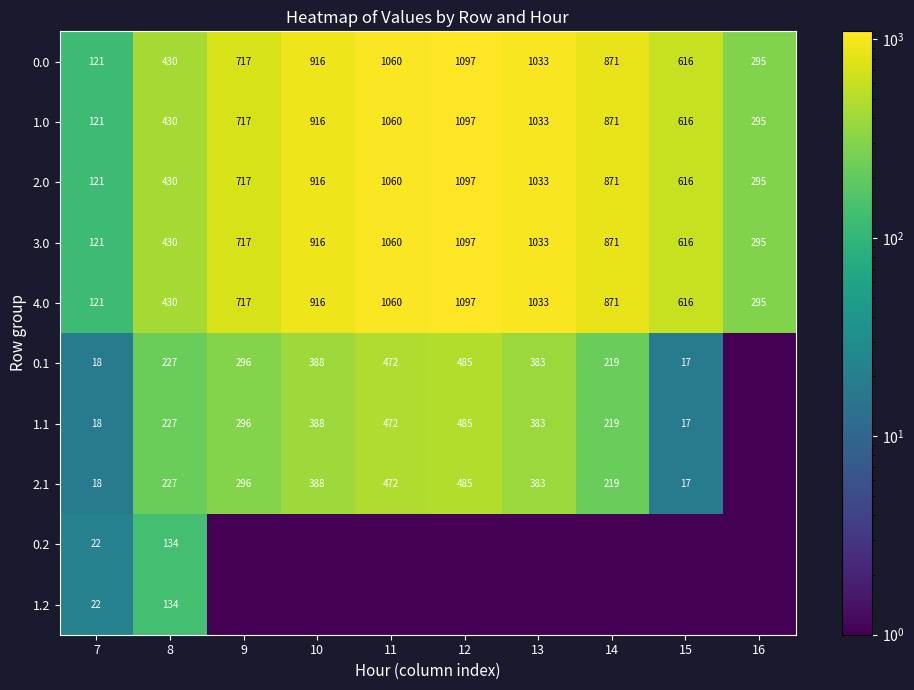

What is the total value across all series at 7?

703.0